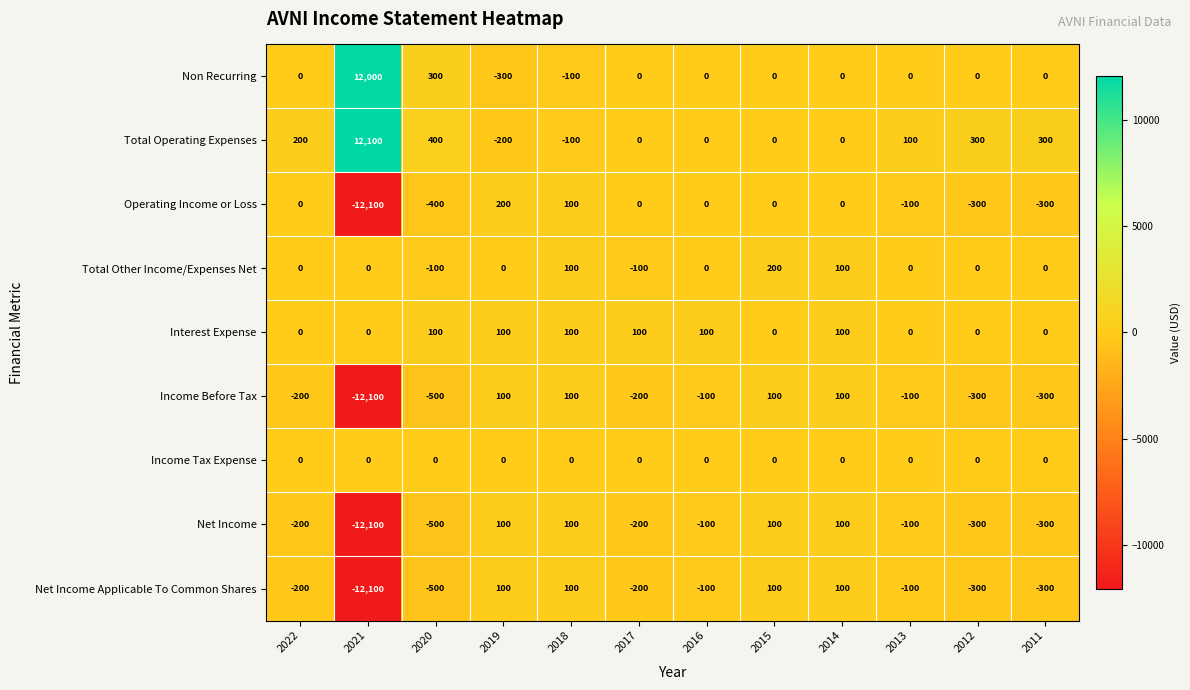

How many series are shown in this chart?

9